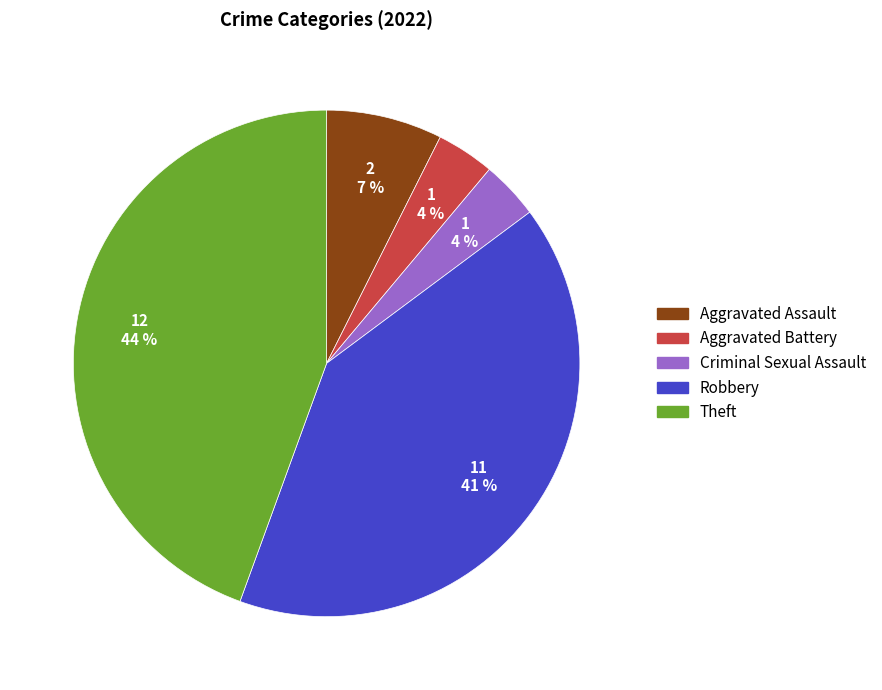

Which has a higher value, Theft or Criminal Sexual Assault?

Theft